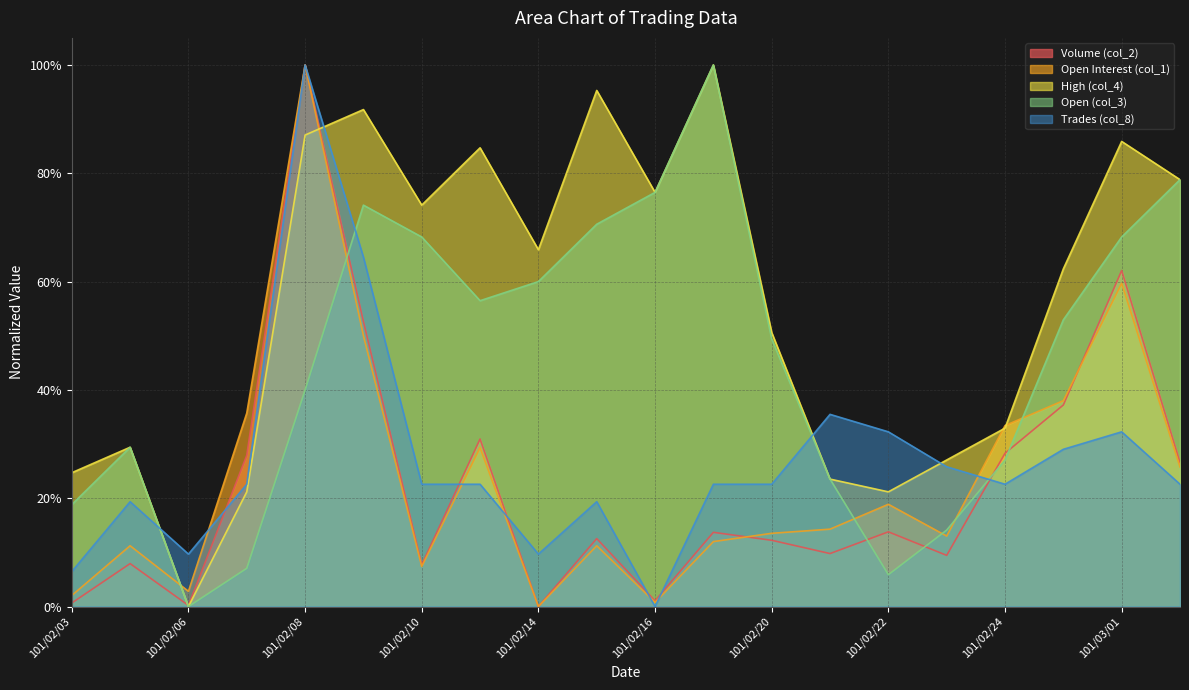

At 101/02/10, list the series in order from largest to smallest.

col_4, col_3, col_8, col_2, col_1